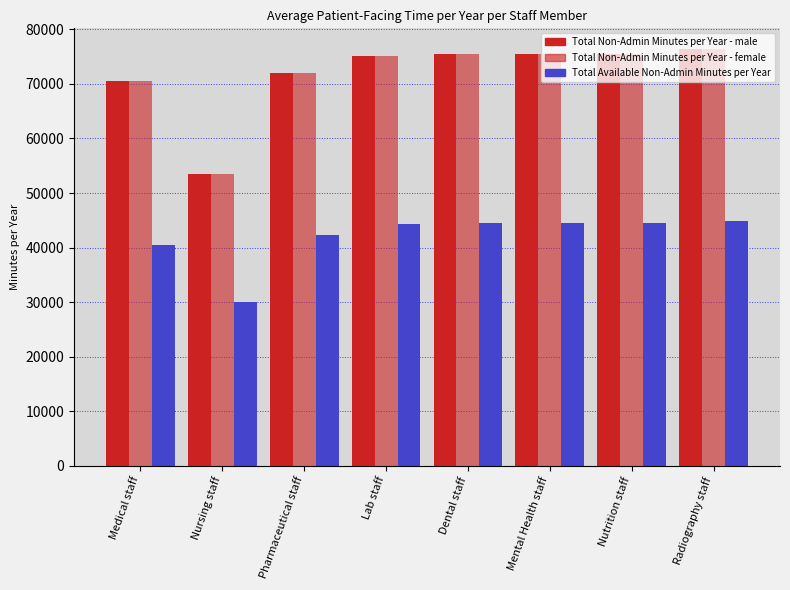

What is the total value across all series at Nursing staff?

136980